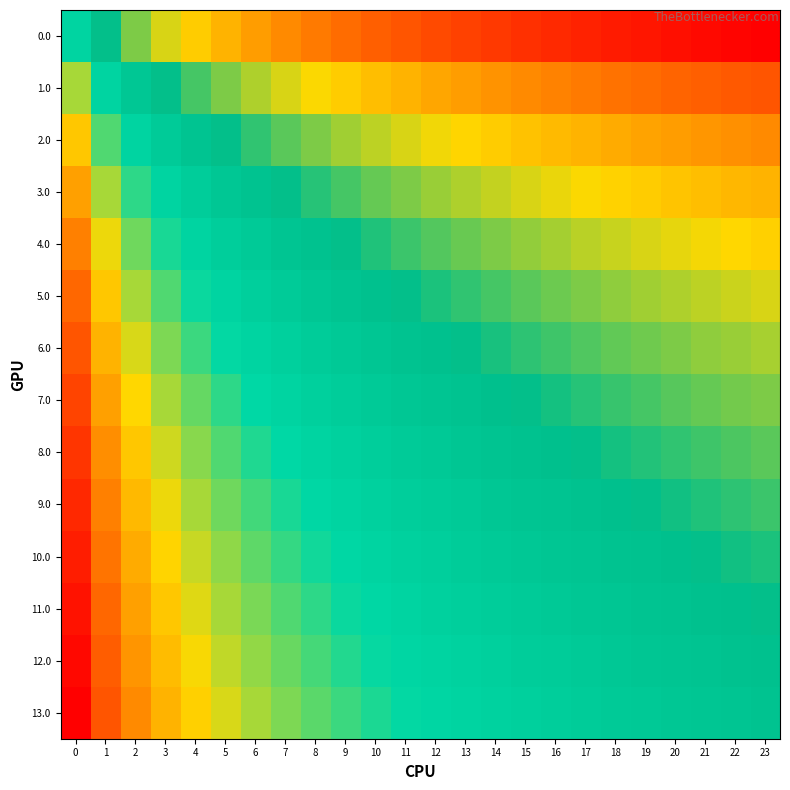

Rank the series at 11 from lowest to highest value.

13.0, 12.0, 11.0, 10.0, 9.0, 8.0, 7.0, 6.0, 5.0, 4.0, 3.0, 2.0, 1.0, 0.0